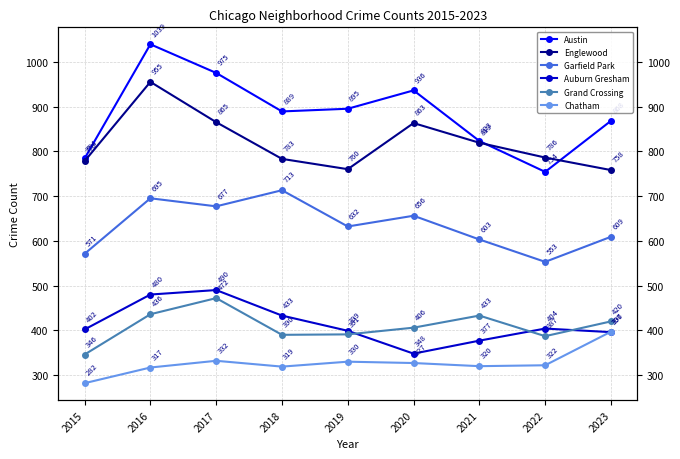

What is the difference between the maximum and second lowest values in the Grand Crossing series?

85